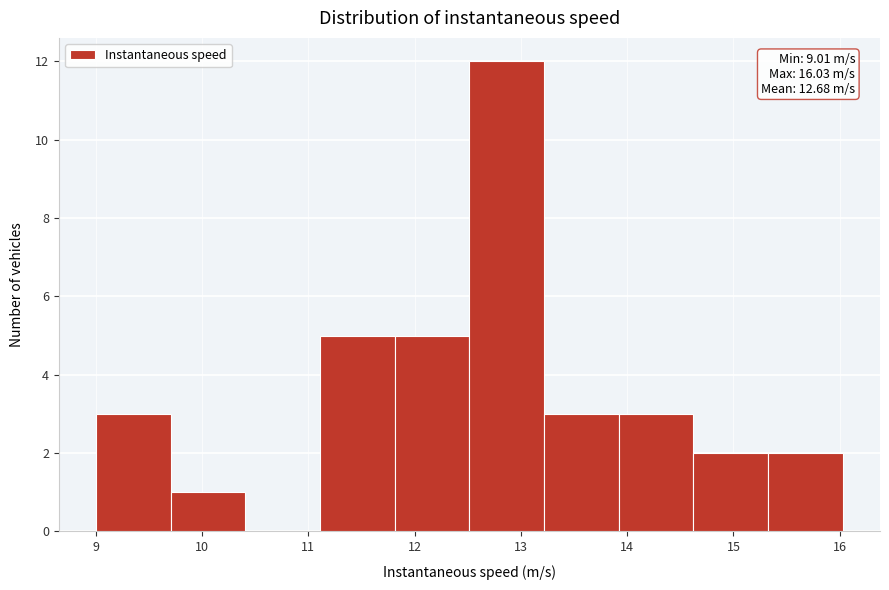

Over which range of the x-axis is the bar tallest?

12.5 to 13.2